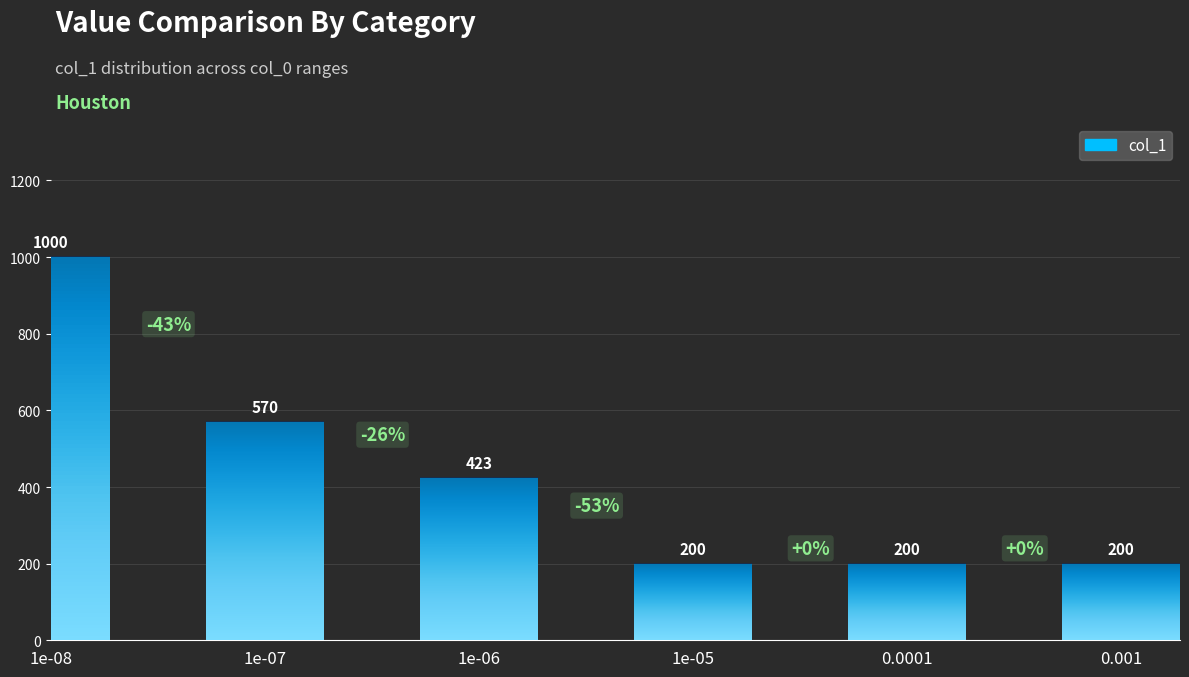

True or false: the data shows 200 at 0.001.

True